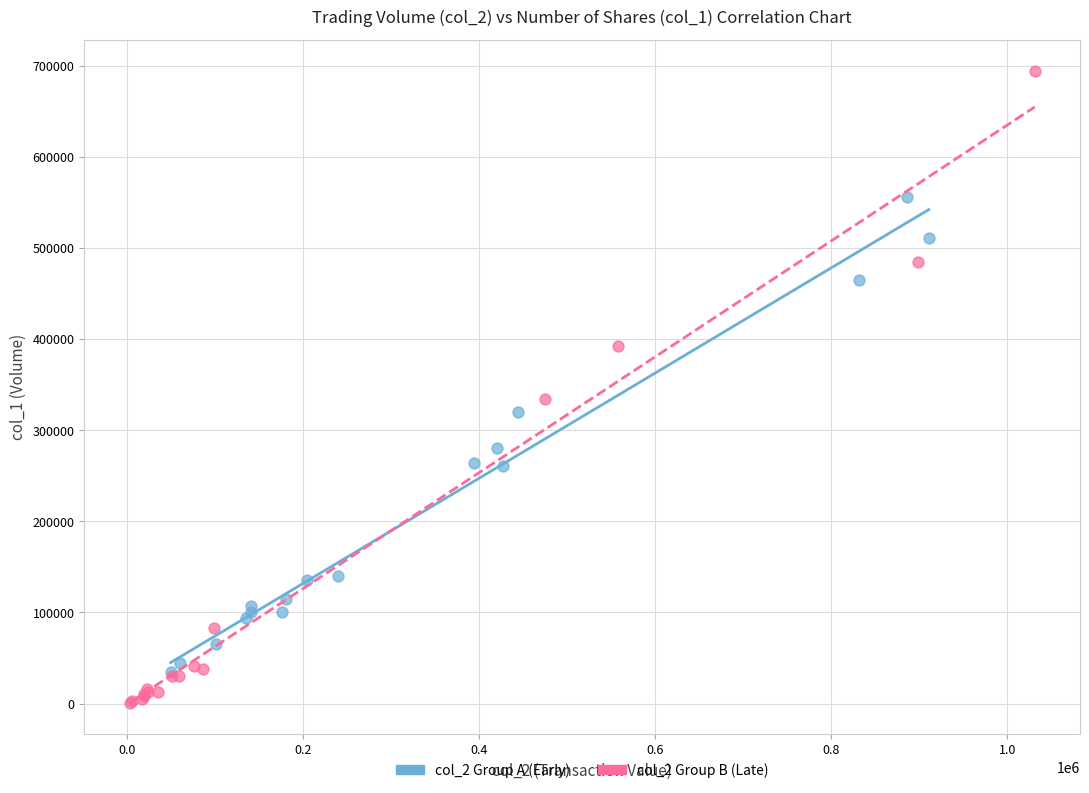

Which series has the largest Y range (max minus min)?

col_2 Group B (Late)